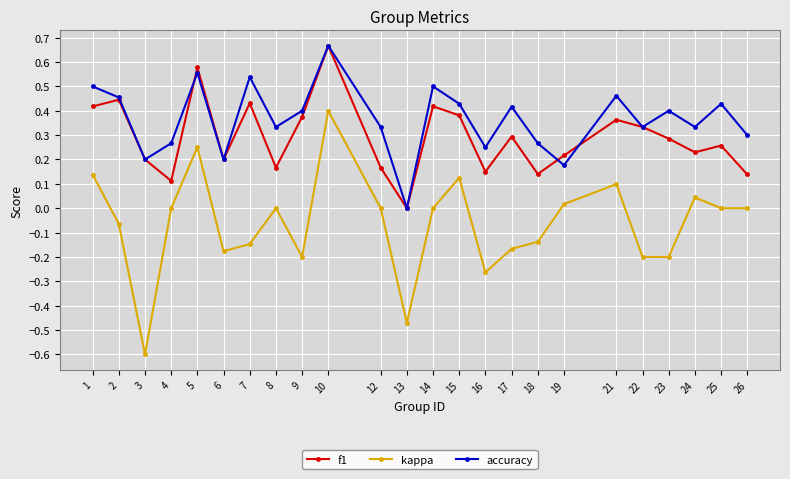

In accuracy, how many points are lower than both neighbors (excluding endpoints)?

8